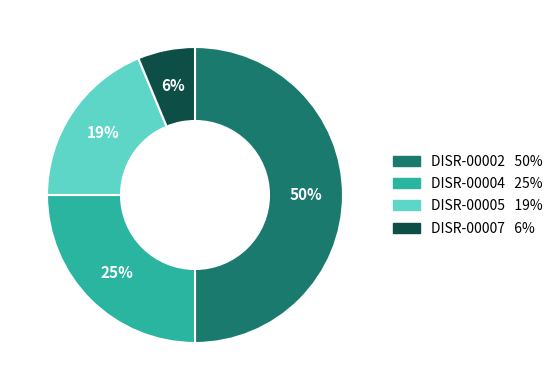

Combined, do DISR-00005 and DISR-00004 account for over 50%?

No